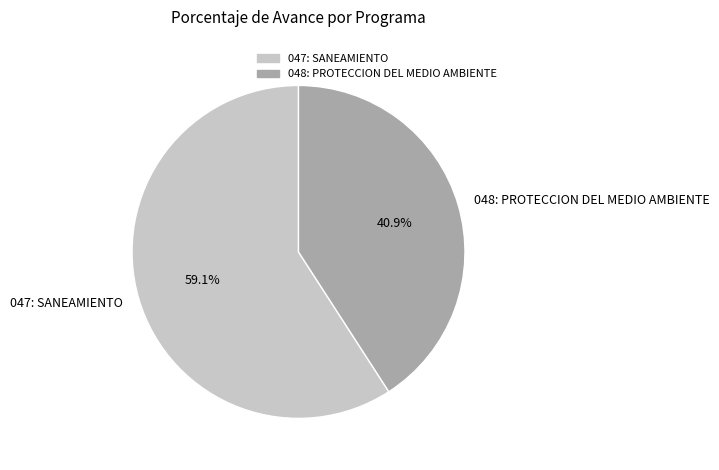

How many slices are in this pie chart?

2